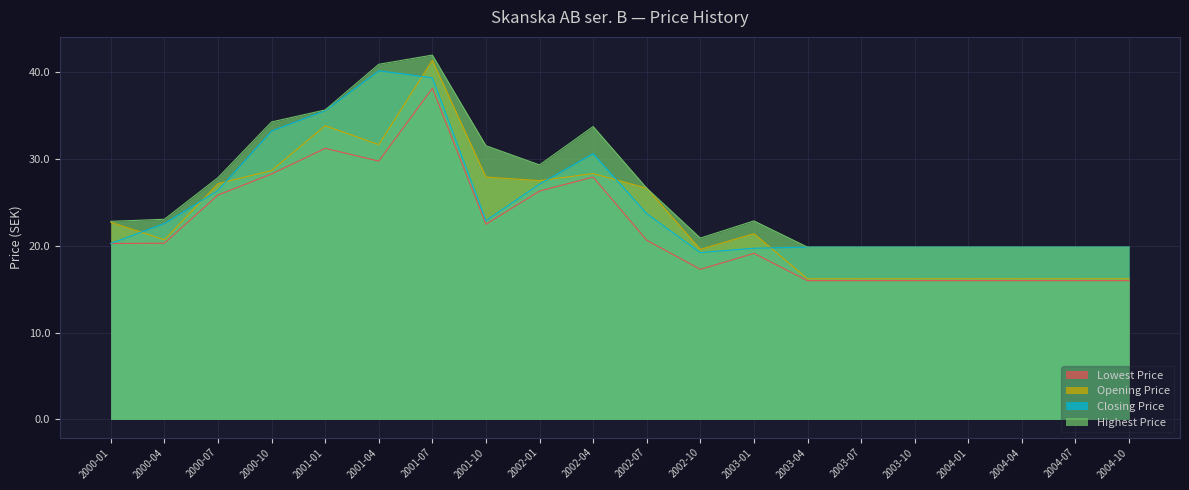

What are all the series names shown in the legend?

Lowest Price, Opening Price, Closing Price, Highest Price